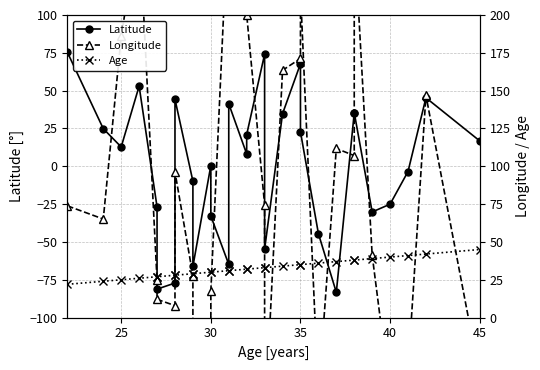

At which category is the sum across all series the highest?

35